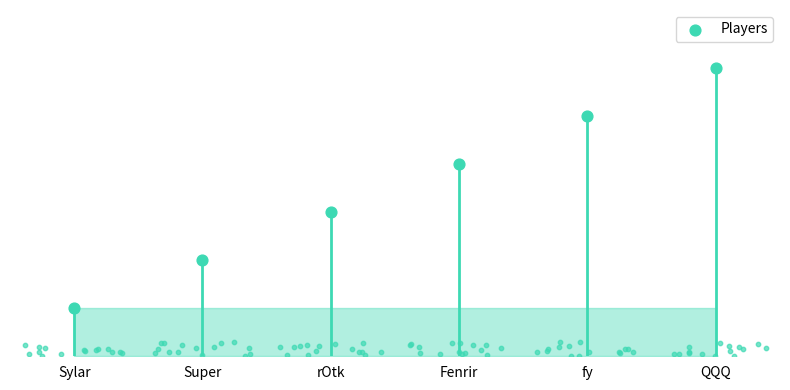

What is the ratio of the value at Super to the value at QQQ?

0.3